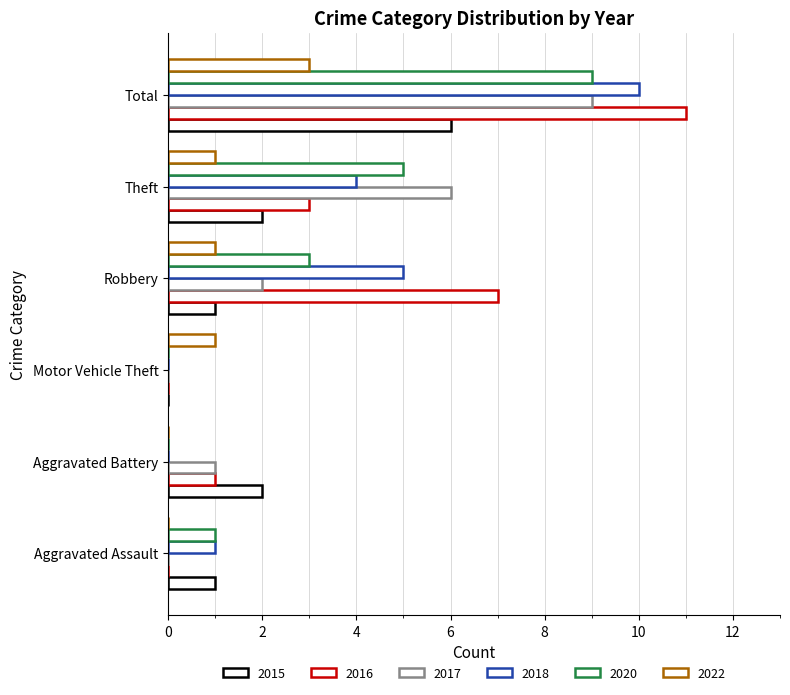

Between Aggravated Battery and Robbery, which is larger?

Aggravated Battery